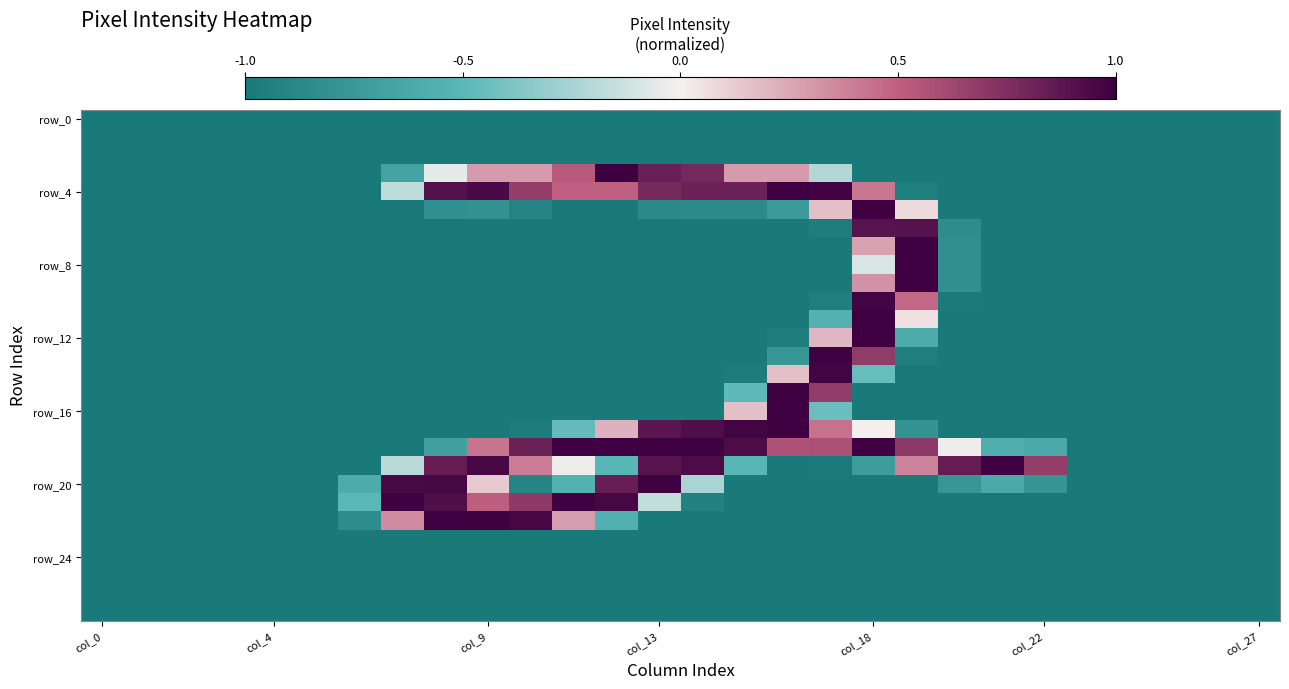

At which category does the chart reach its peak across all series?

12